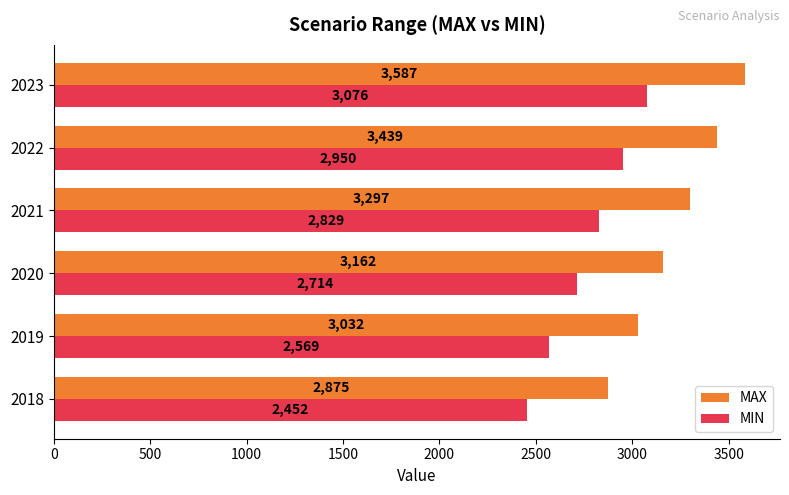

What is the average value of the MAX series?

3232.0